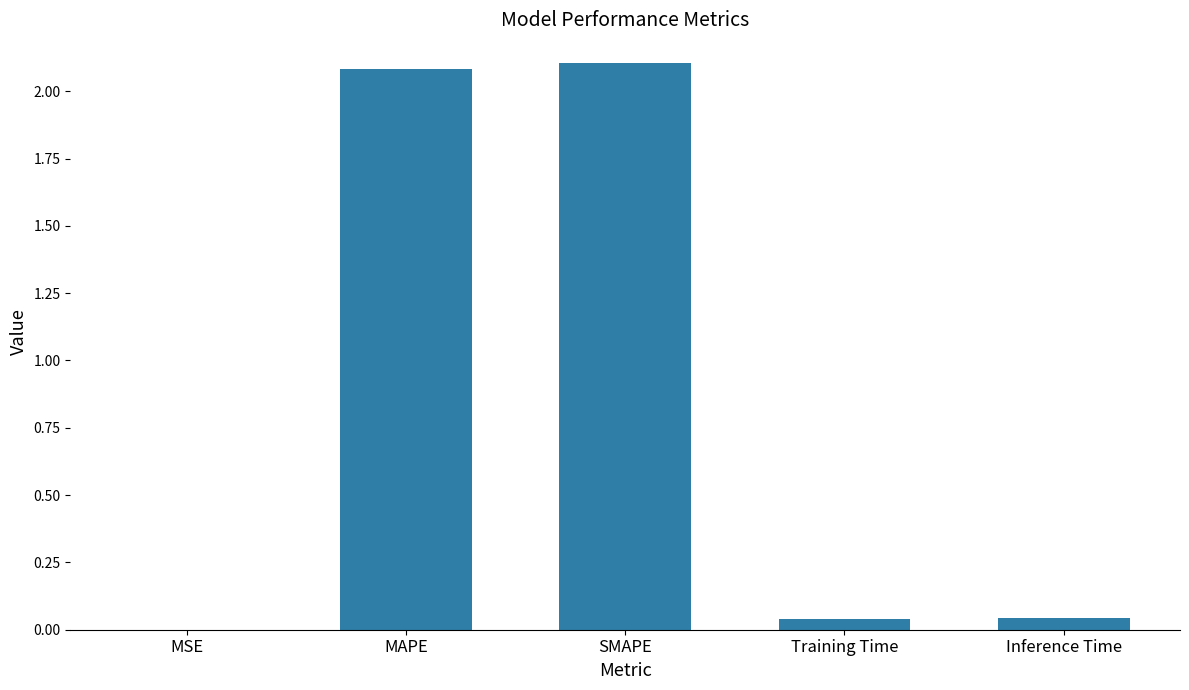

Which has a higher value, SMAPE or Training Time?

SMAPE